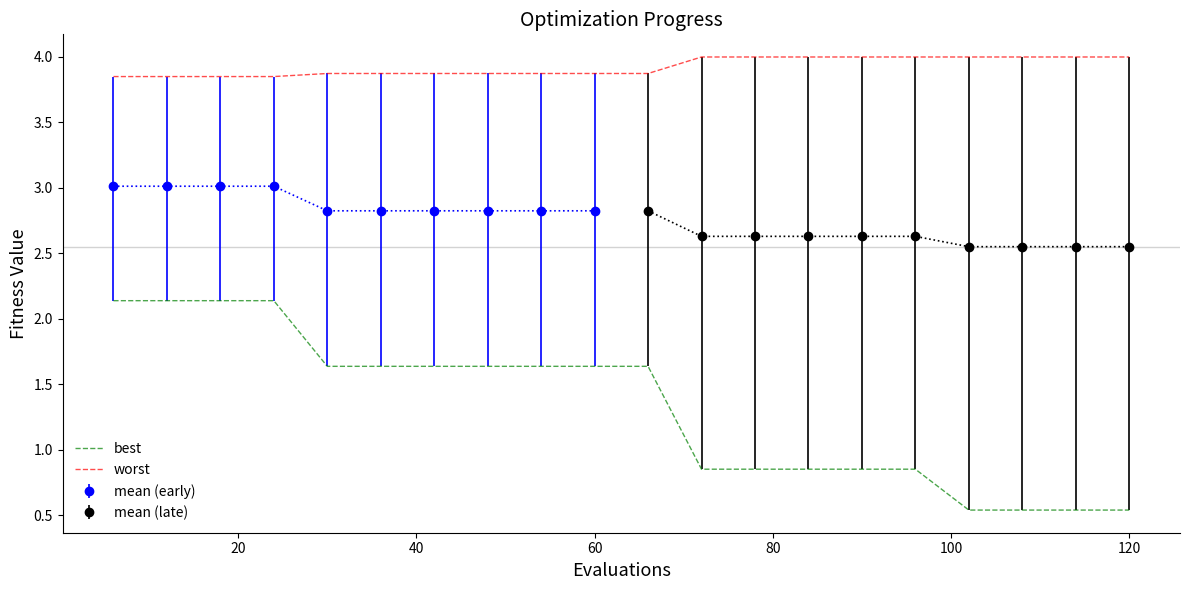

Does the chart have visible grid lines?

No